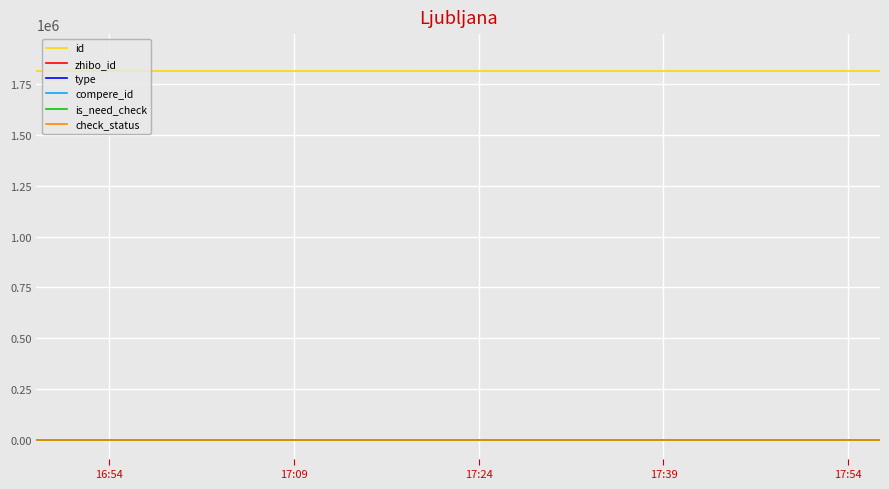

Does the chart display data point markers on the line(s)?

No